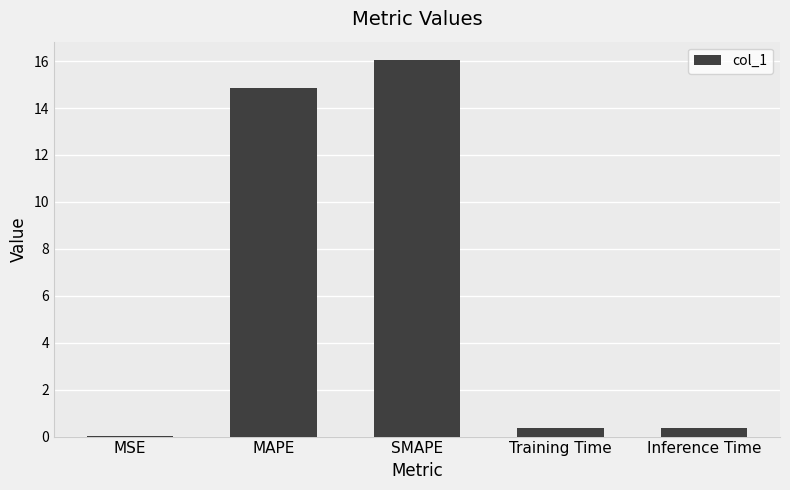

Is it true that the value at Inference Time is 0.4?

True